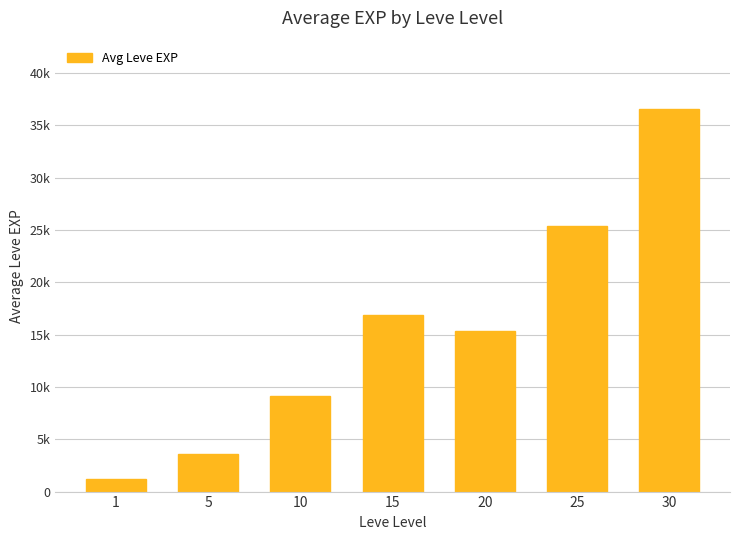

Are the bars horizontal?

No